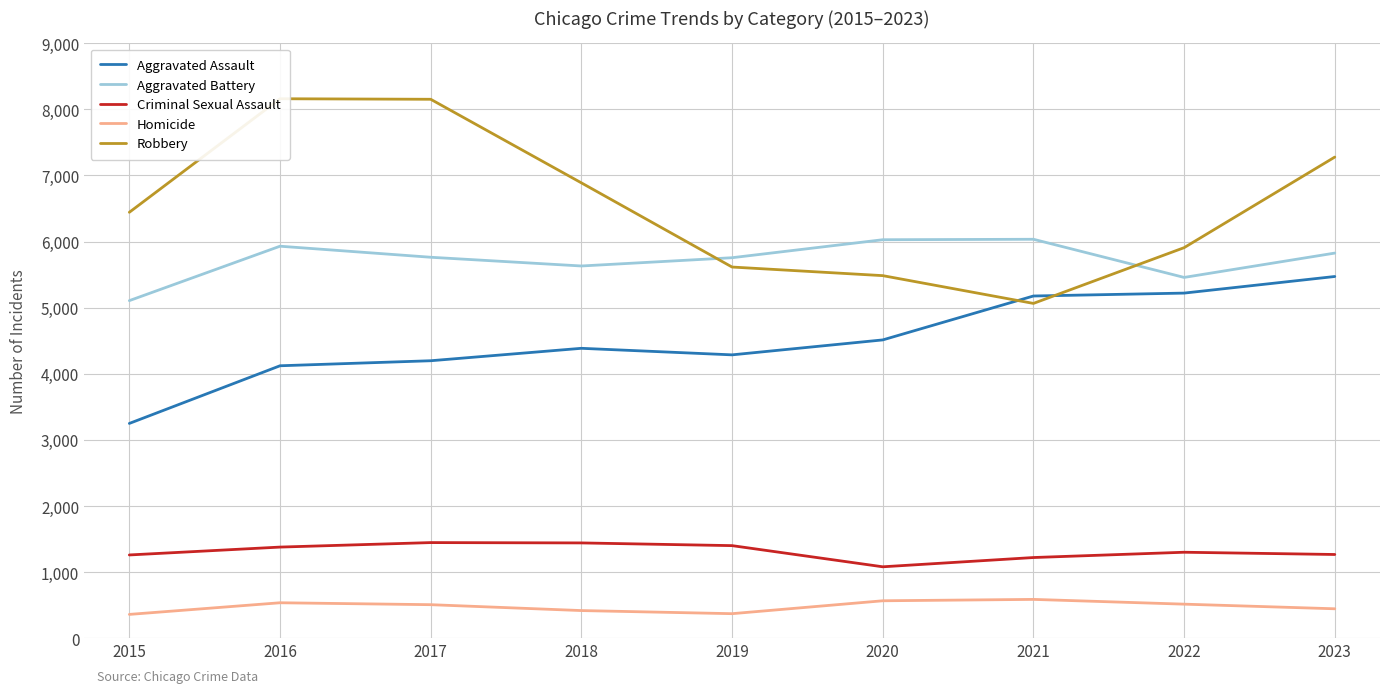

What is the lowest value of the Aggravated Assault series?

3250